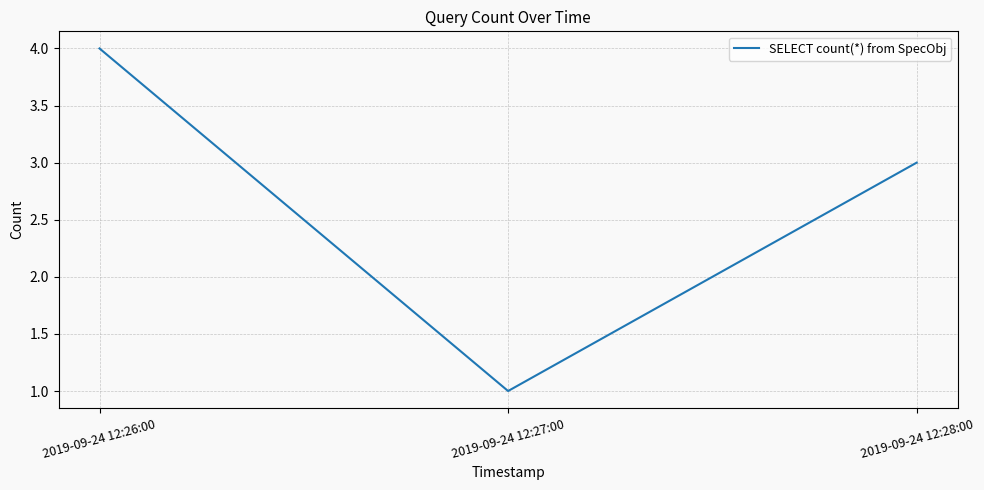

What is the sum of all values?

8